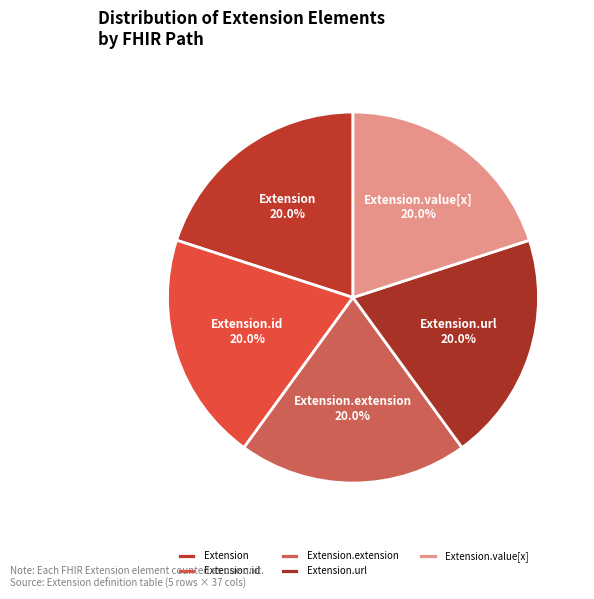

Approximately how many times larger is the value at Extension.value[x] compared to Extension.extension?

1.0